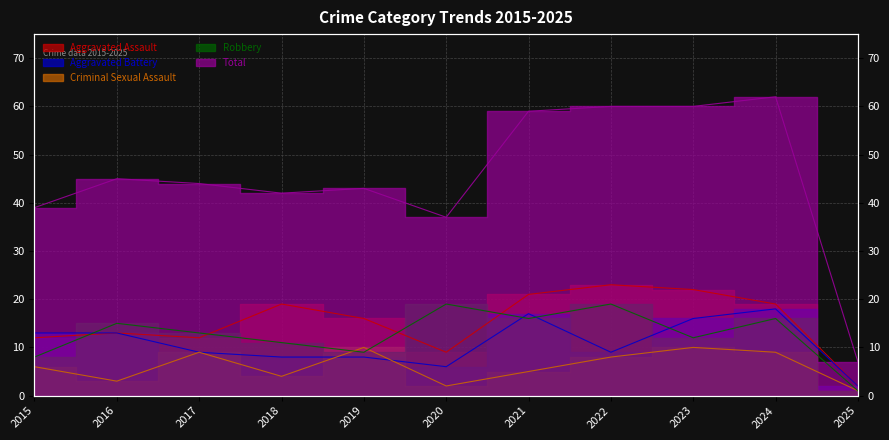

Between 2018 and 2016, which is larger?

2018